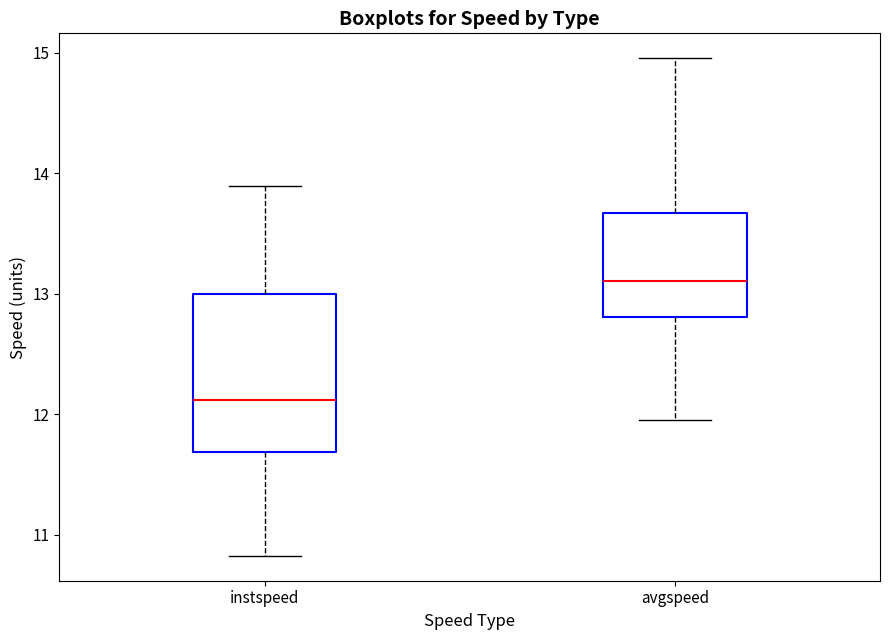

Which box is the tallest, from its lower edge to its upper edge?

instspeed